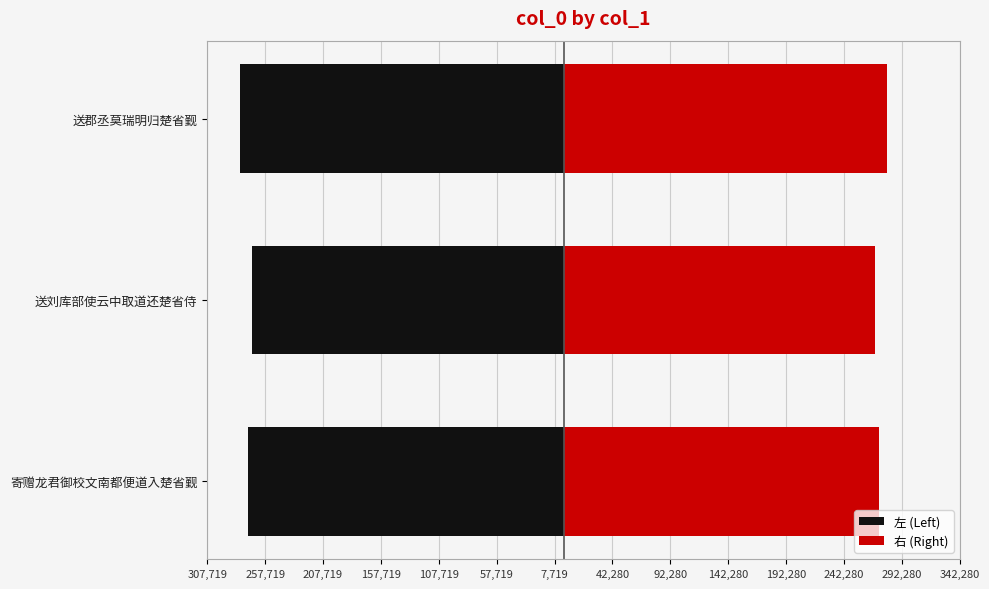

True or false: 右 (Right) has a value of 58635.4 at 送郡丞莫瑞明归楚省觐.

False